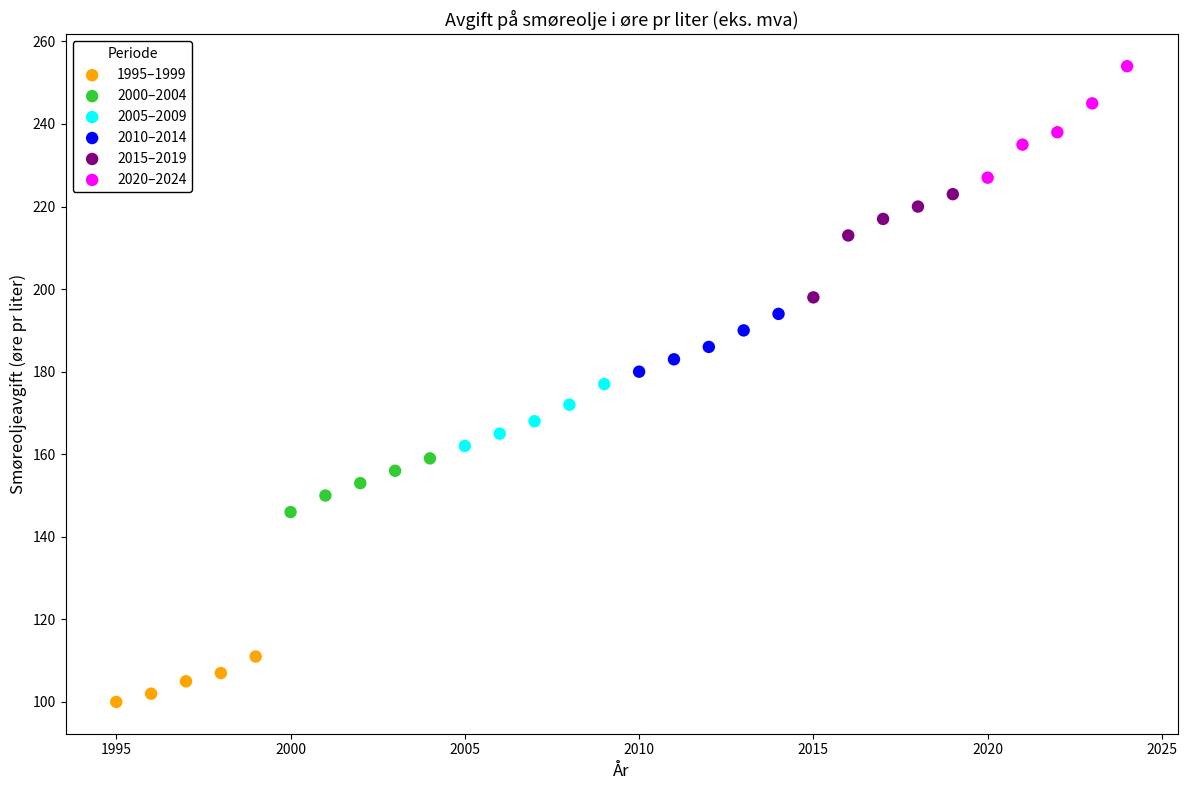

Which series contains the lowest Y value?

1995–1999